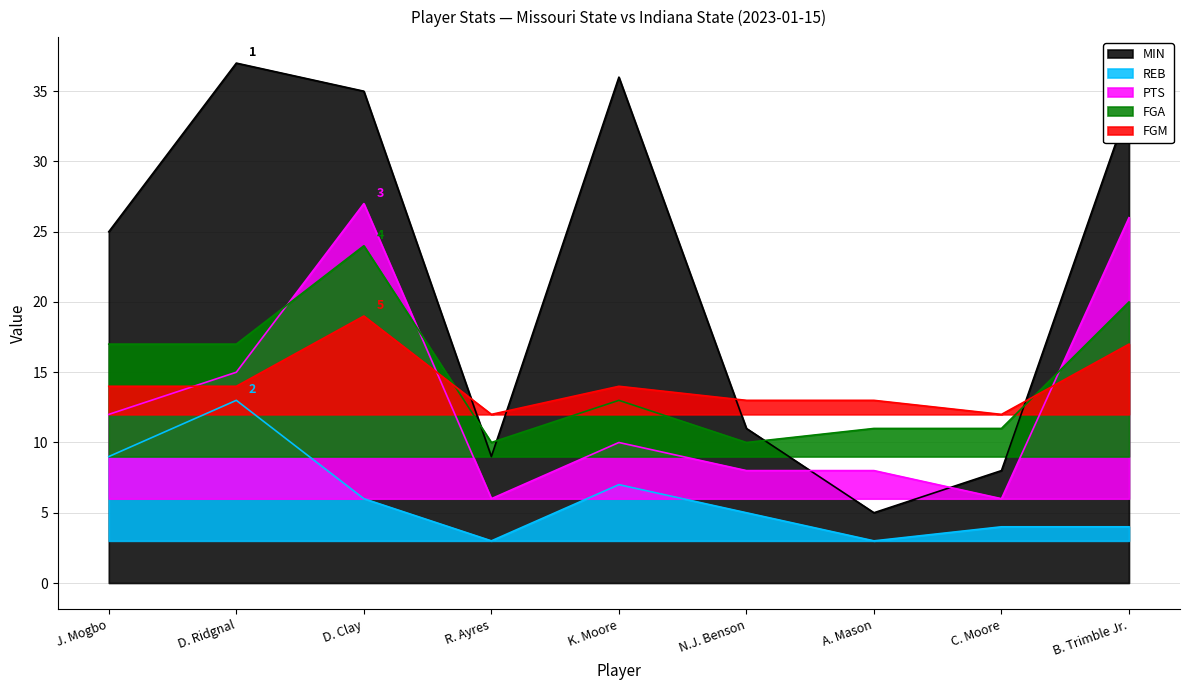

Reading left to right, extract all data points from this chart.

MIN: 25	37	35	9	36	11	5	8	34
REB: 9	13	6	3	7	5	3	4	4
PTS: 12	15	27	6	10	8	8	6	26
FGA: 17	17	24	10	13	10	11	11	20
FGM: 14	14	19	12	14	13	13	12	17